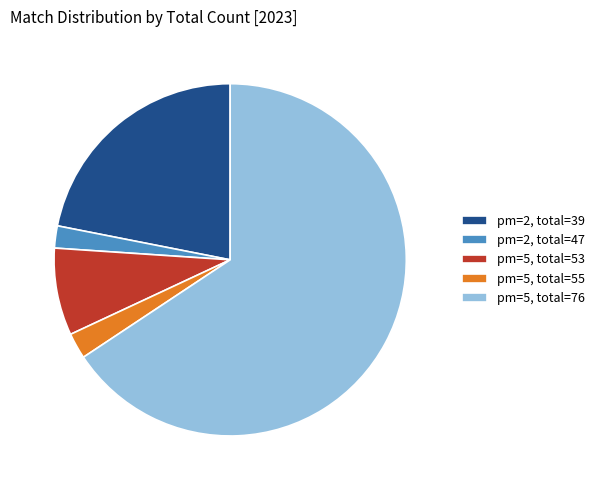

Which slice is the largest?

pm=5, total=76